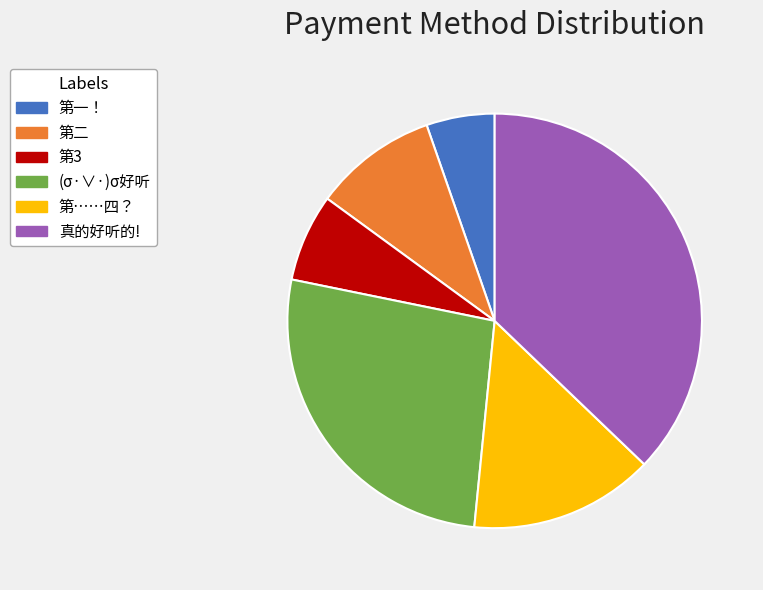

How many slices are in this pie chart?

6